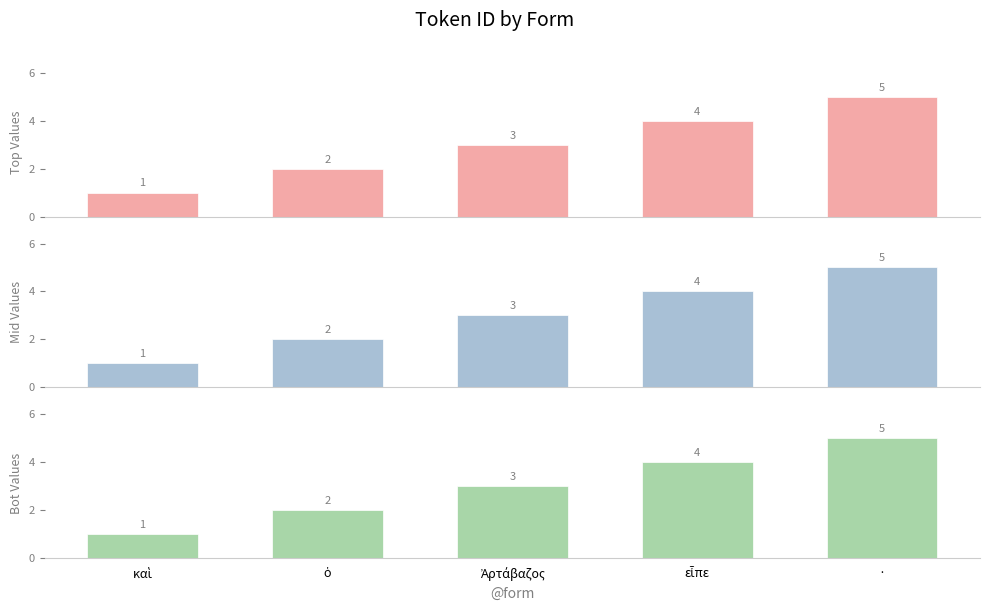

What is the difference between the maximum and minimum values in the Mid Values series?

4